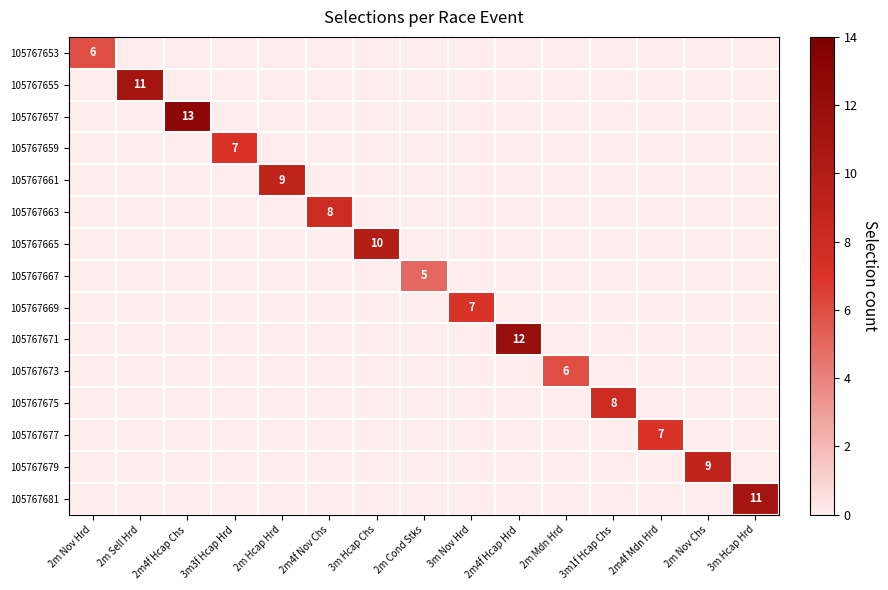

Is it true that 105767667 equals 8 at 2m Cond Stks?

False